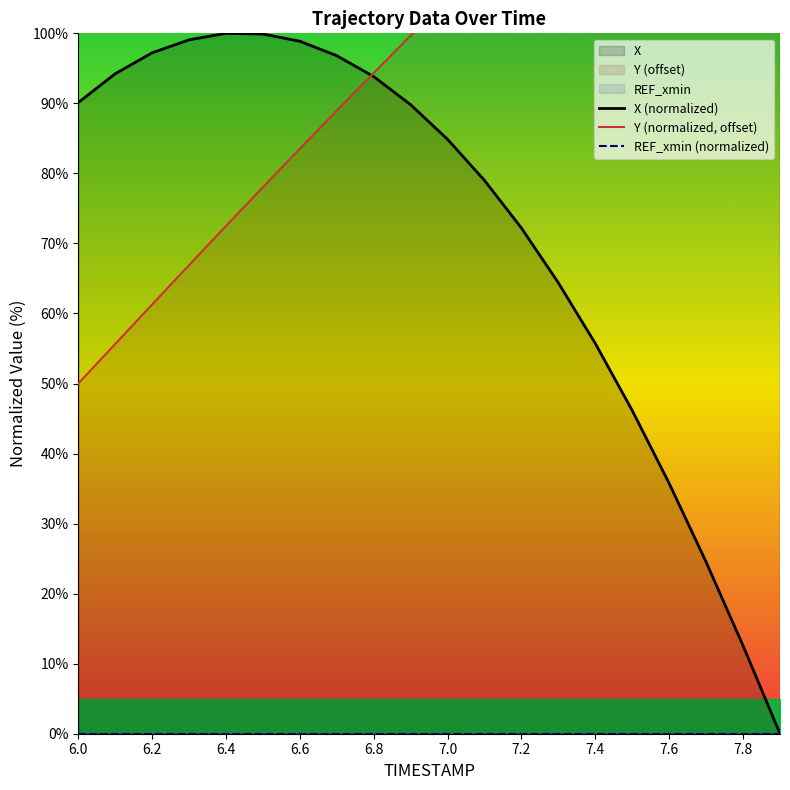

How many distinct data groups are displayed?

3